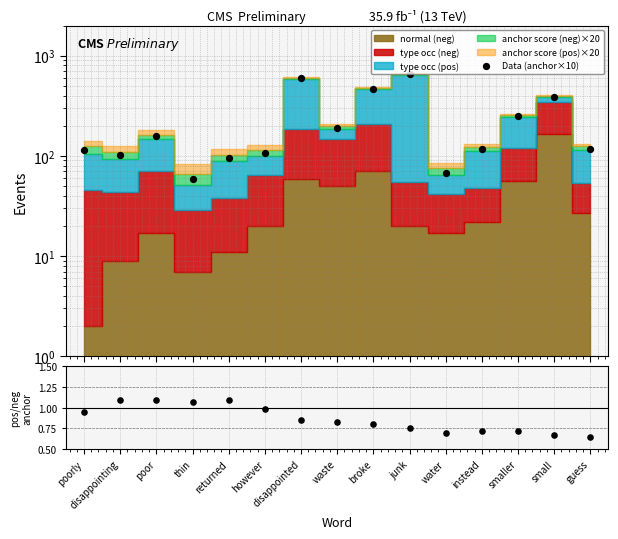

Which series has the largest total across all categories?

Data (anchor×10)